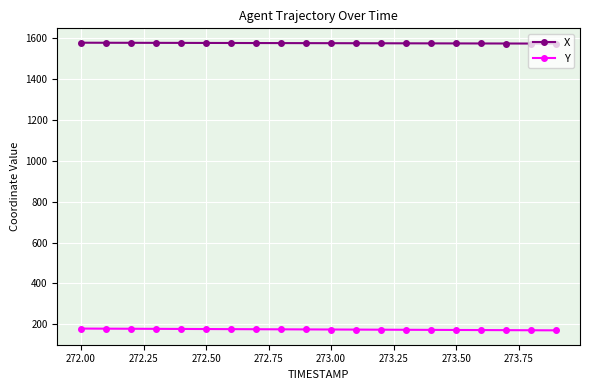

At how many categories does at least one series exceed 414?

20